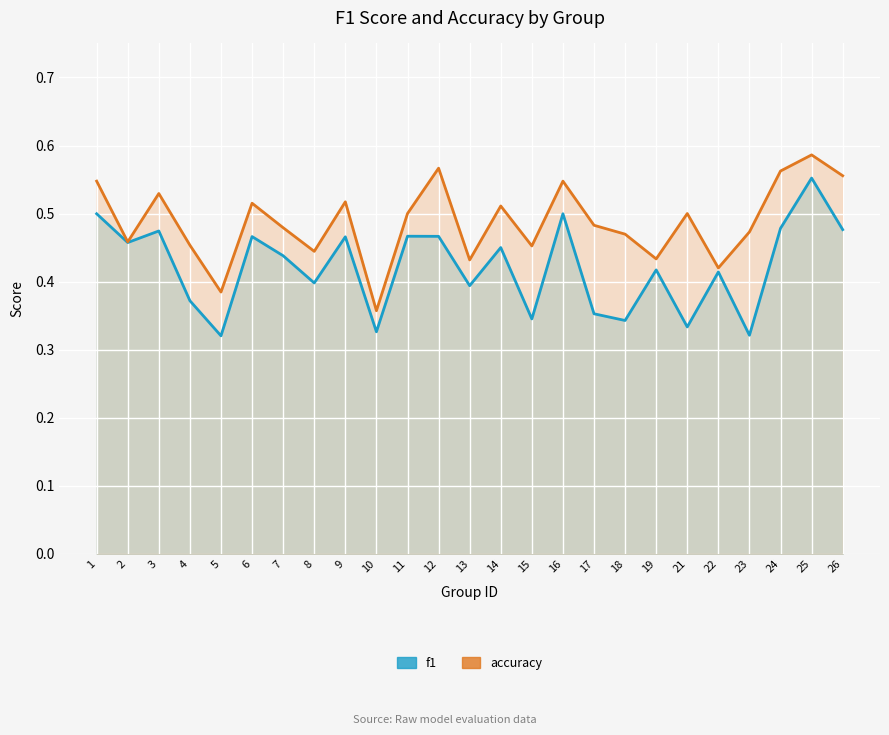

In f1, how many points are lower than both neighbors (excluding endpoints)?

9